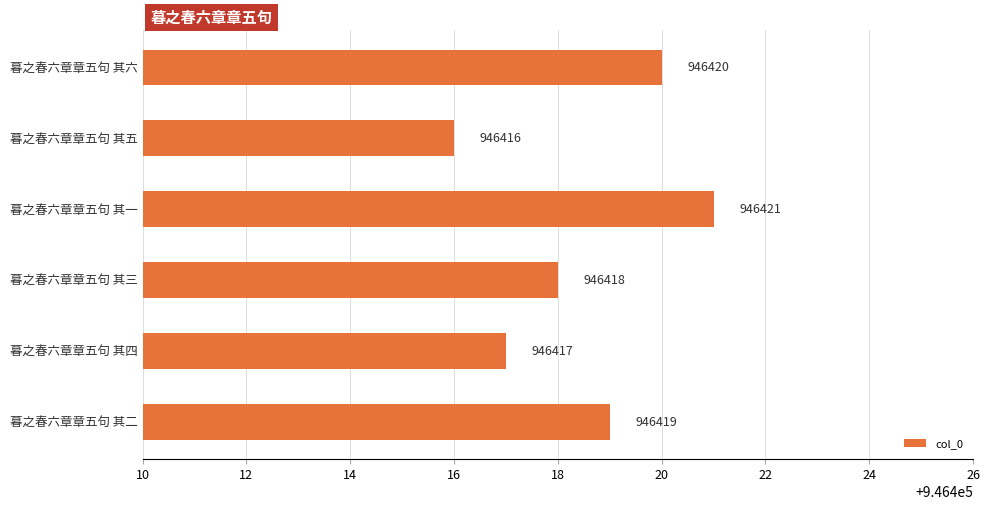

Are the bars horizontal?

Yes